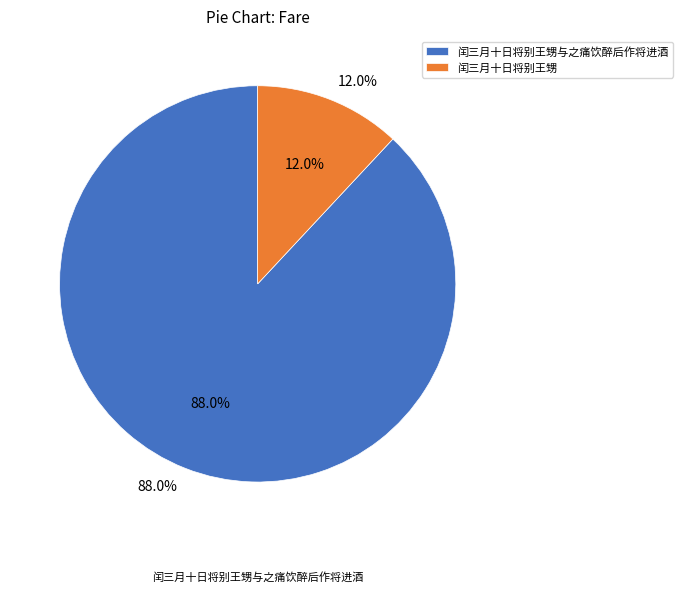

Which category has the biggest portion of the pie?

闰三月十日将别王甥与之痛饮醉后作将进酒